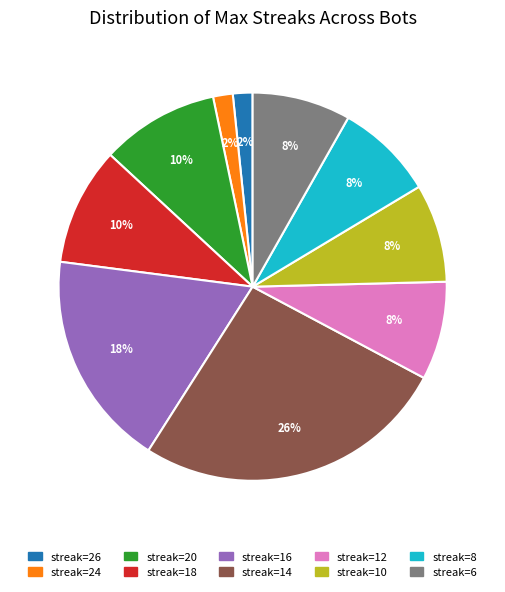

How many segments does this pie chart have?

10